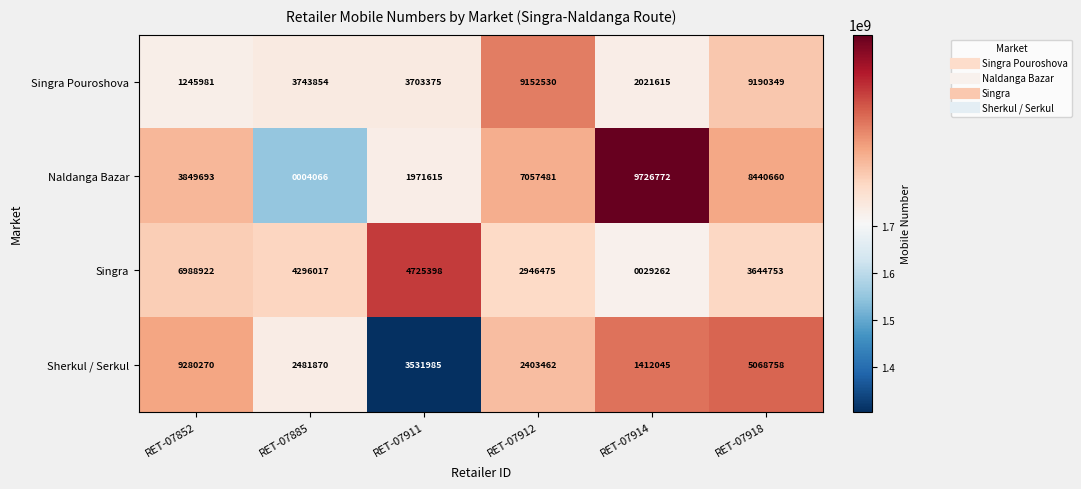

Reading left to right, what are all the values shown in this chart?

Singra Pouroshova: 1245981	3743854	3703375	9152530	2021615	9190349
Naldanga Bazar: 3849693	4066	1971615	7057481	9726772	8440660
Singra: 6988922	4296017	4725398	2946475	29262	3644753
Sherkul / Serkul: 9280270	2481870	3531985	2403462	1412045	5068758